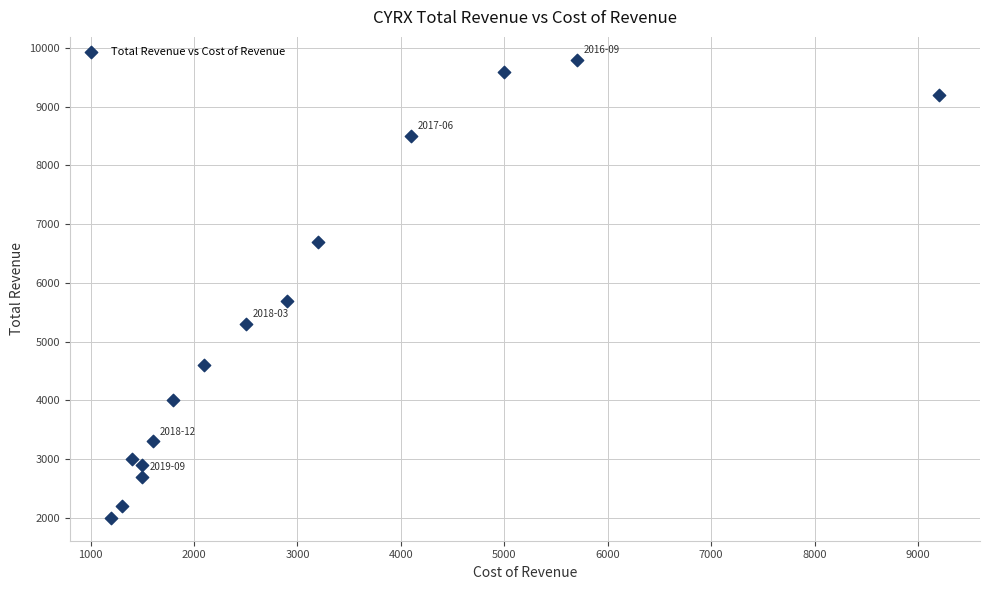

What Y value in the scatter plot is closest to 5900?

5700